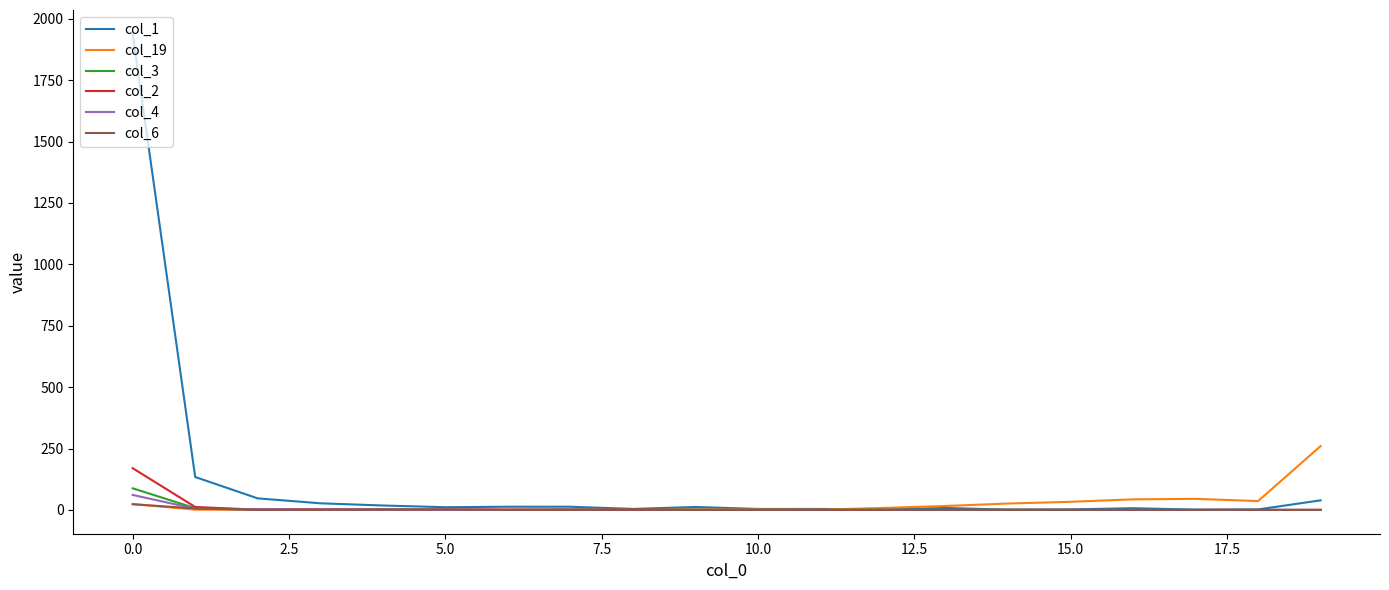

Which series has the largest range (max minus min)?

col_1